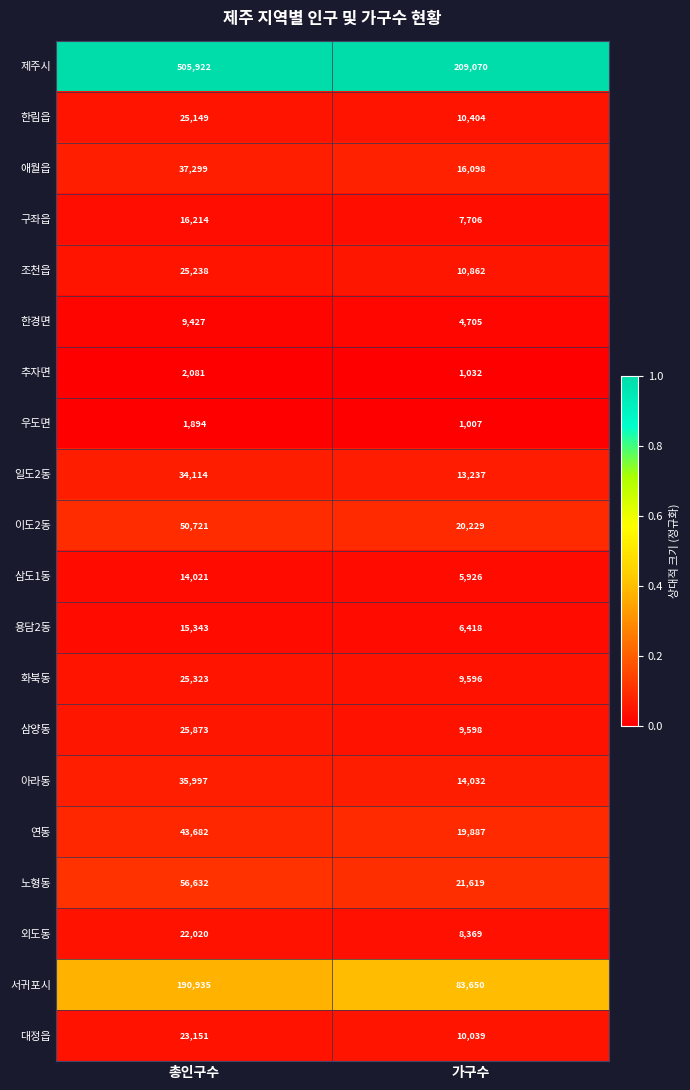

True or false: 대정읍 has a value of 23151 at 총인구수.

True